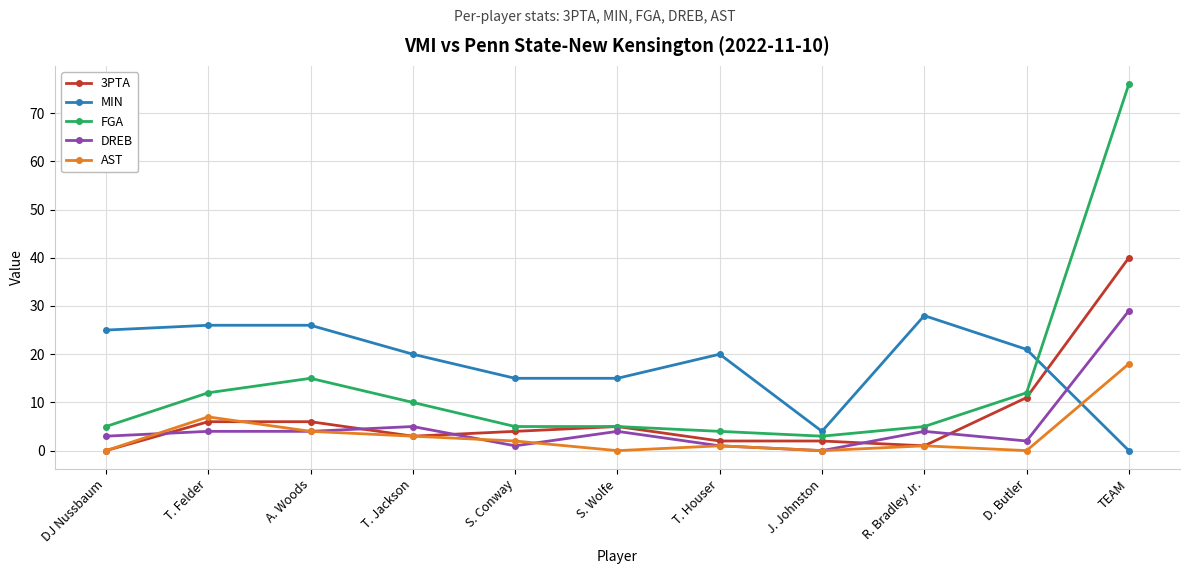

True or false: FGA has more than 0 interior local peaks.

True